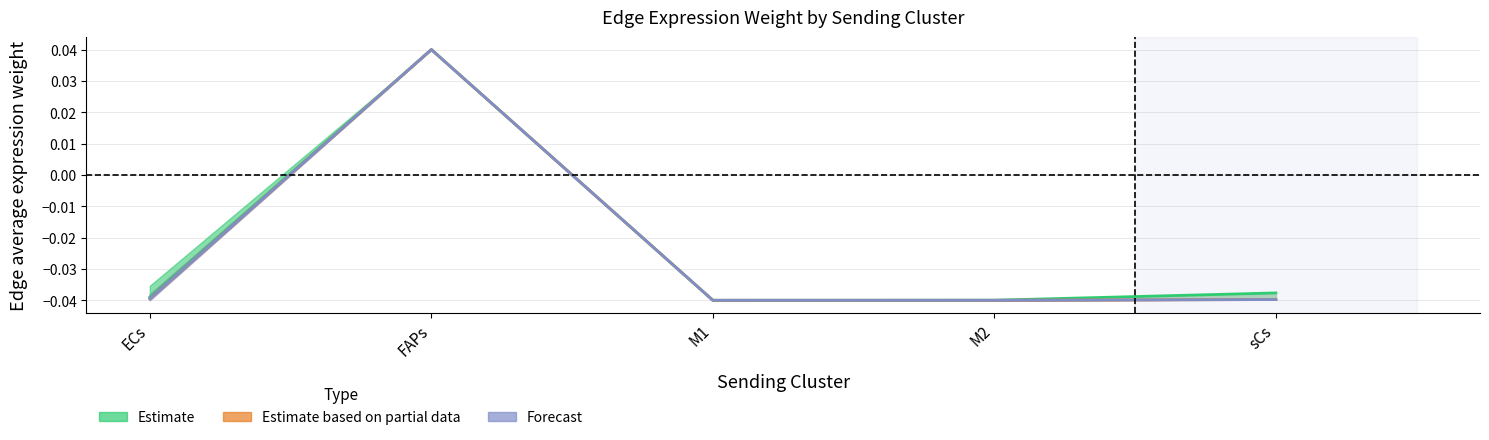

What is the label of the 5th point from the right?

ECs